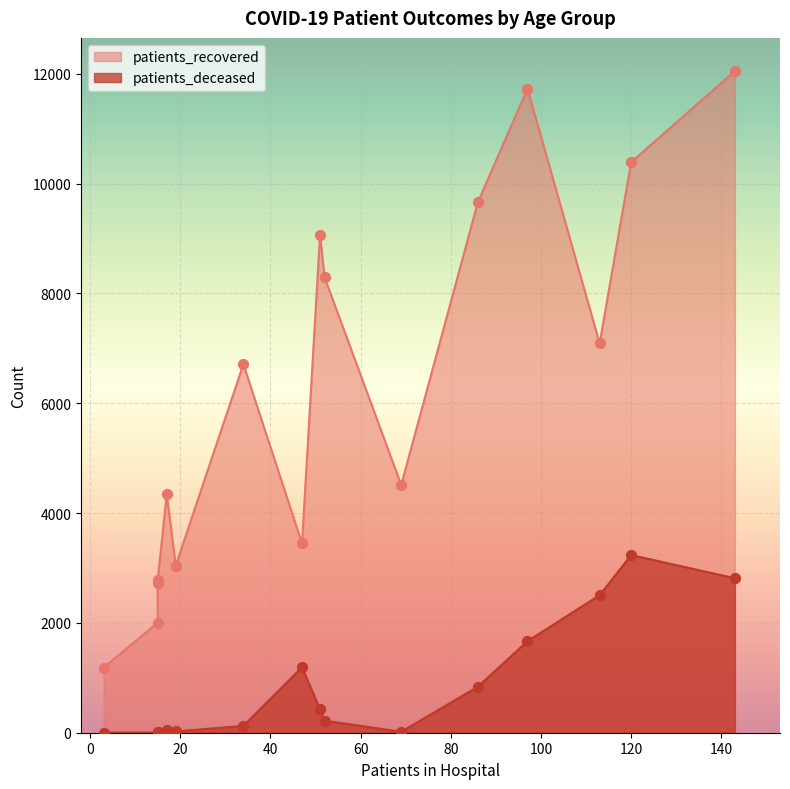

What are all the series names shown in the legend?

patients_recovered, patients_deceased